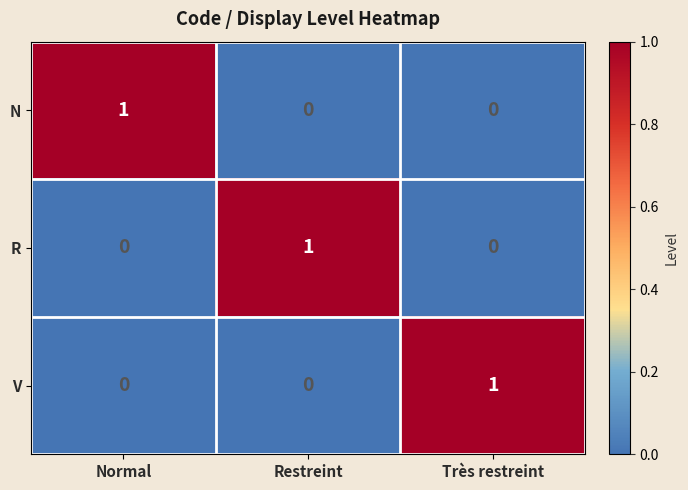

How many categories are shown in the chart?

3